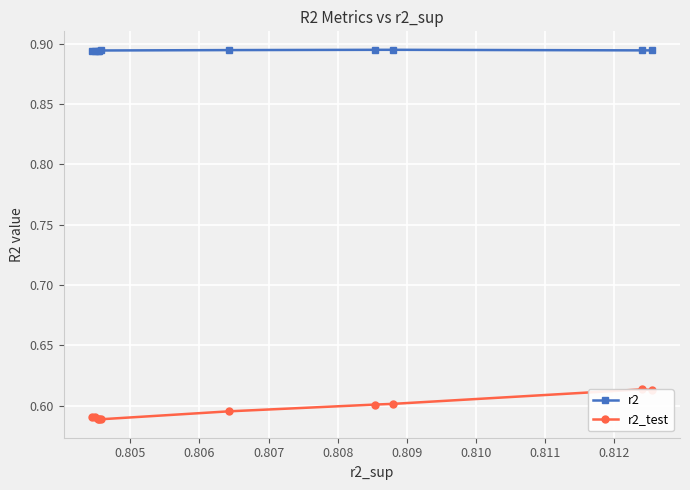

Count the r2 values in the range 0 to 1.

10